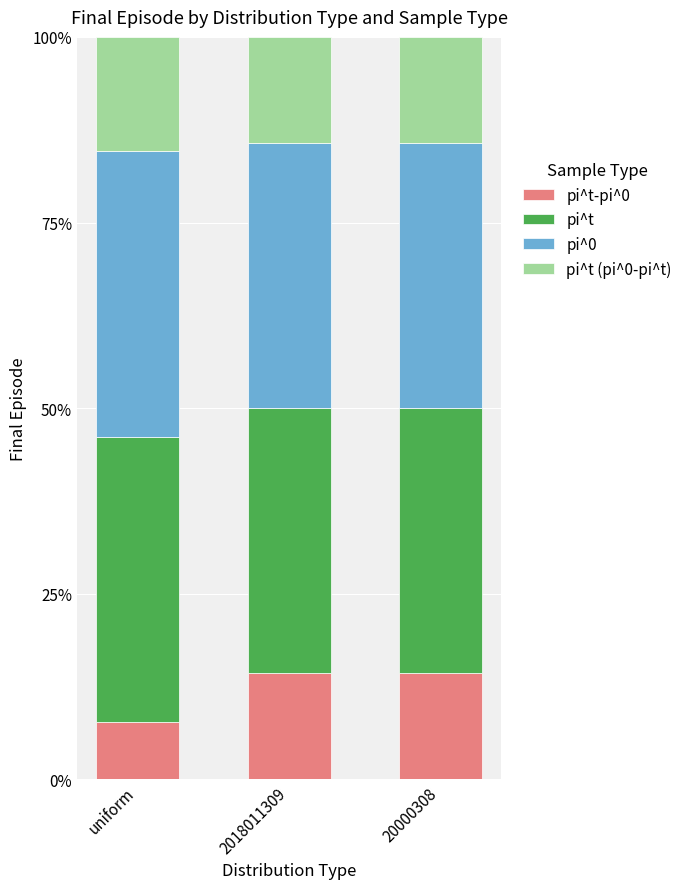

What are all the series names shown in the legend?

pi^t-pi^0, pi^t, pi^0, pi^t (pi^0-pi^t)